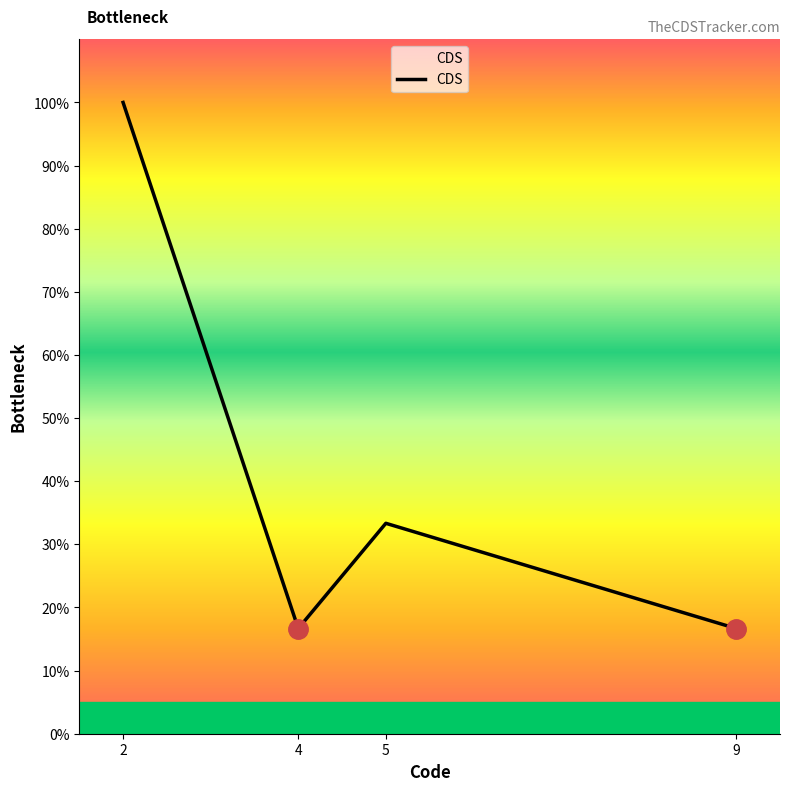

What is the difference between the second highest and minimum values?

0.2